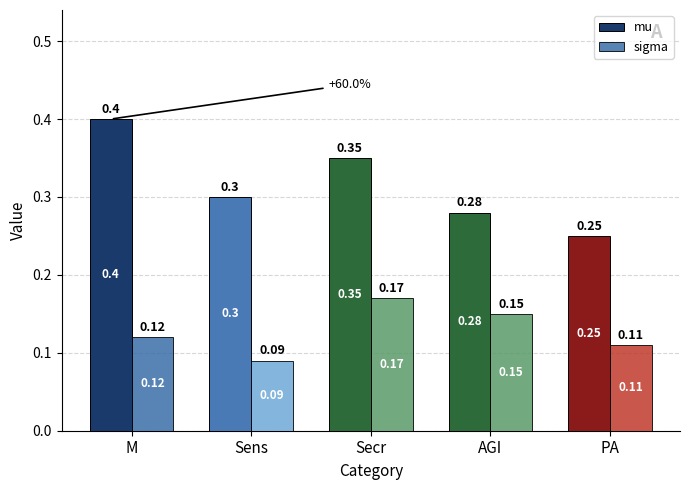

At which label is mu closest to 0?

PA